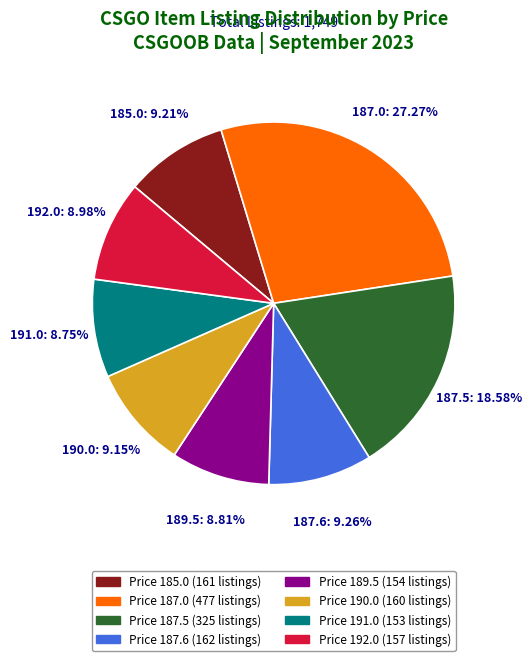

Count the number of slices in the pie.

8